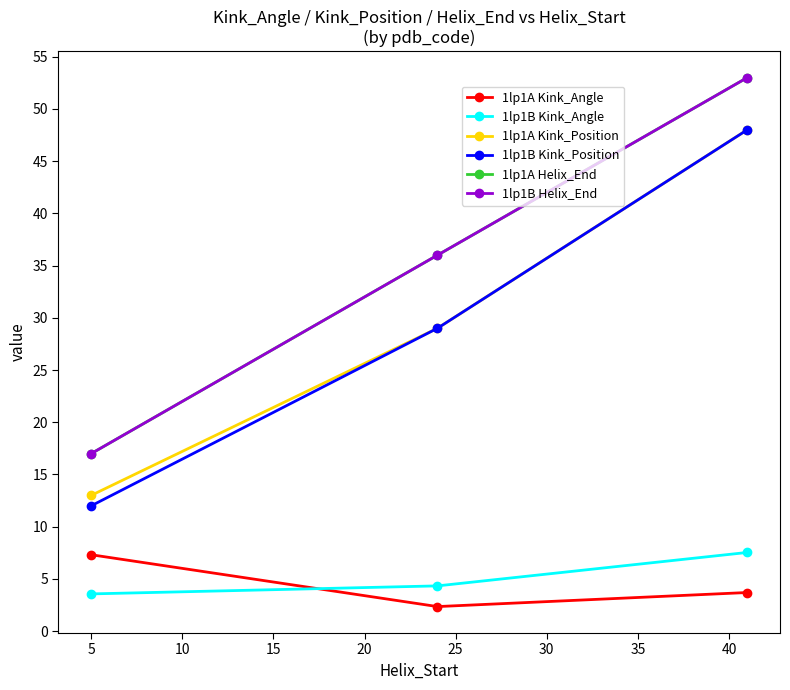

Is this an area chart (filled region under the line)?

No